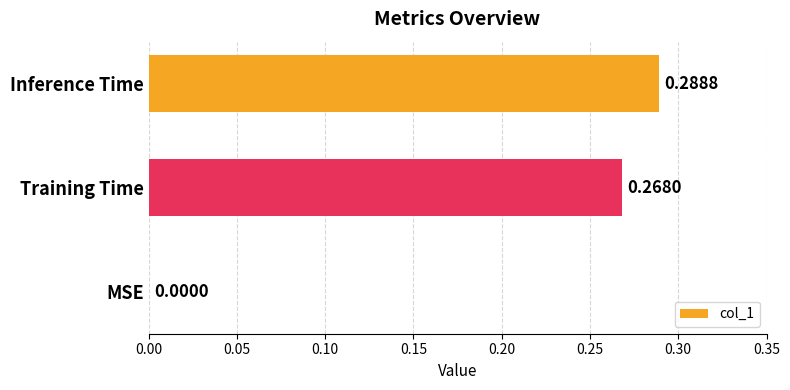

What is the sum of all values?

0.6